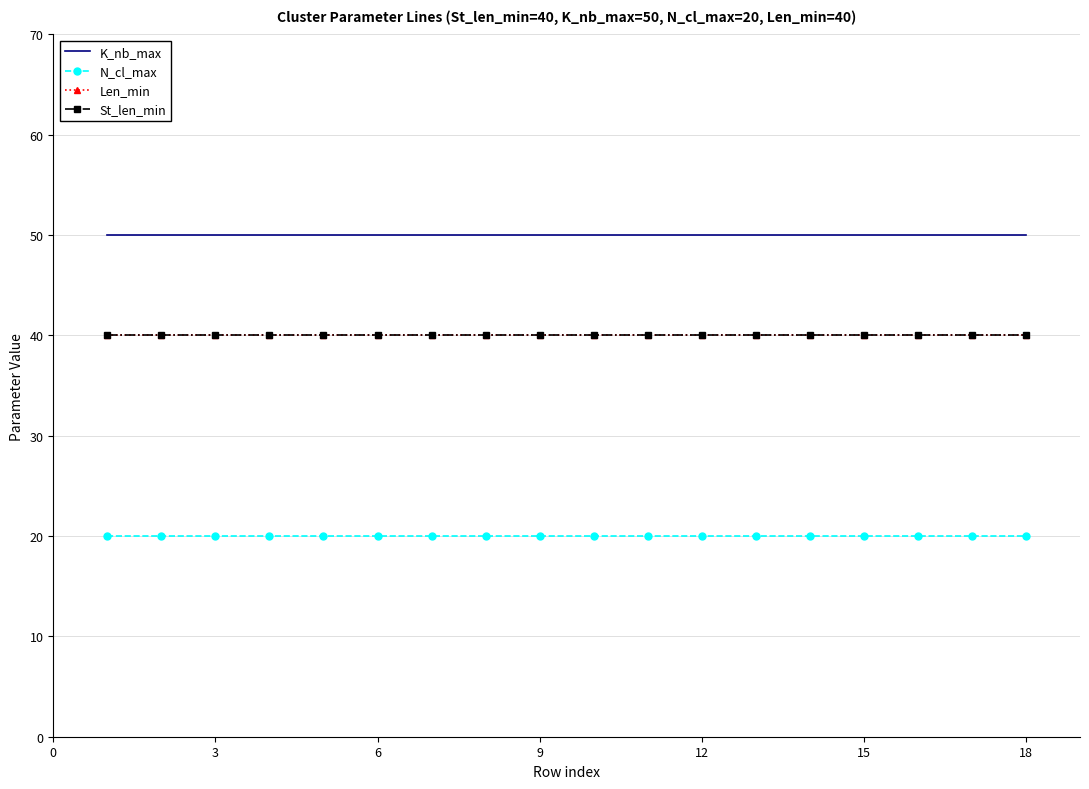

Reading left to right, transcribe all the data shown in this chart.

K_nb_max: 50	50	50	50	50	50	50	50	50	50	50	50	50	50	50	50	50	50
N_cl_max: 20	20	20	20	20	20	20	20	20	20	20	20	20	20	20	20	20	20
Len_min: 40	40	40	40	40	40	40	40	40	40	40	40	40	40	40	40	40	40
St_len_min: 40	40	40	40	40	40	40	40	40	40	40	40	40	40	40	40	40	40